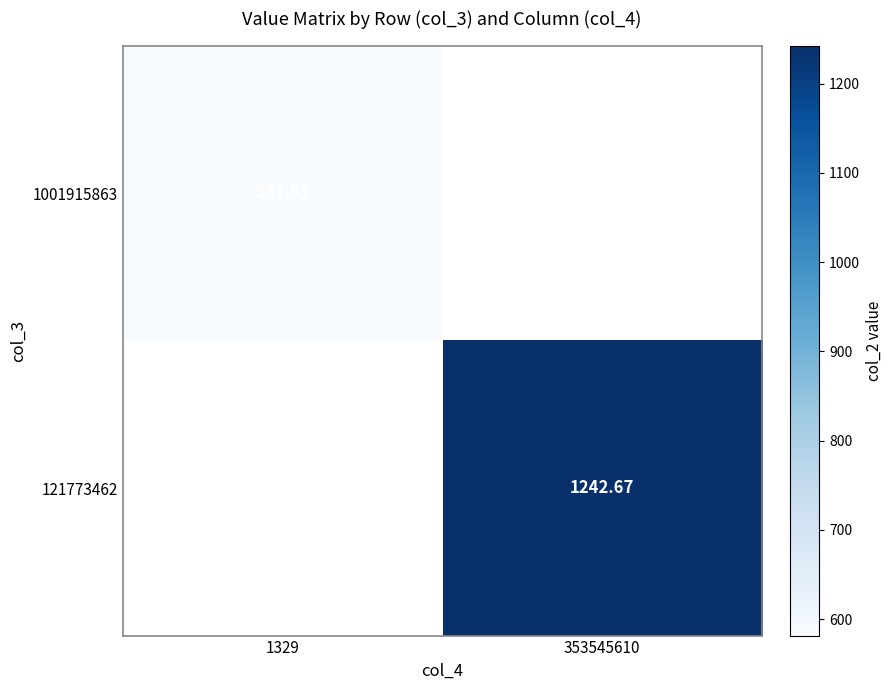

At how many categories does at least one series exceed 654?

1